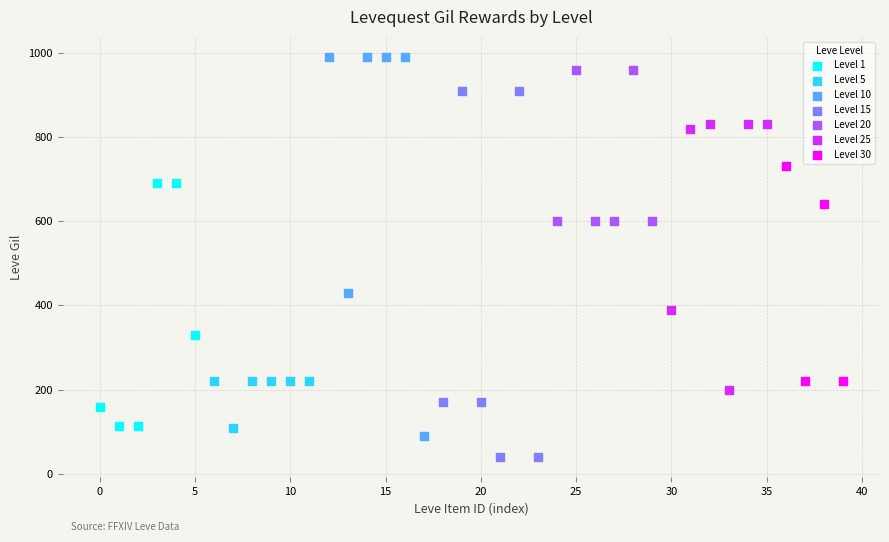

Which series contains the lowest Y value?

Level 15